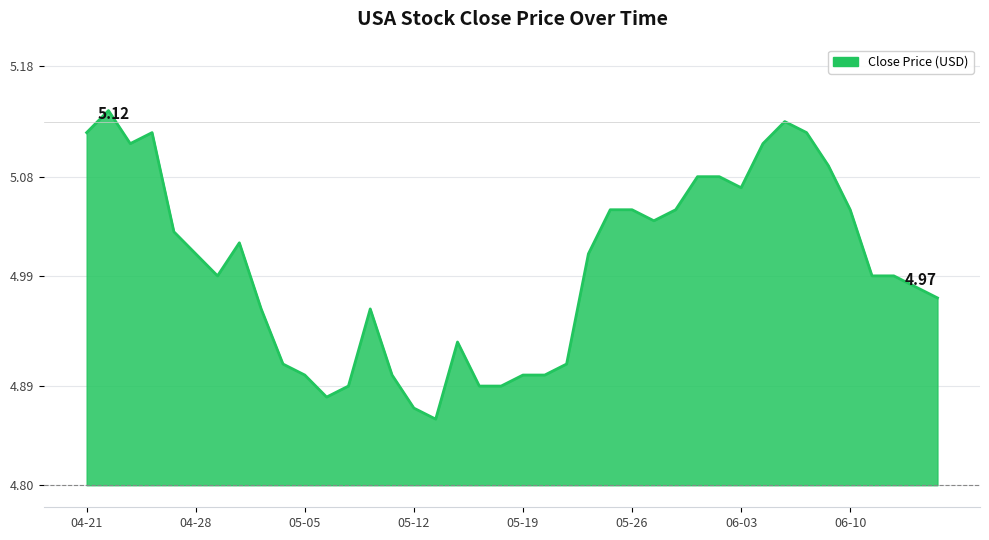

What is the difference between the maximum and minimum values?

0.3